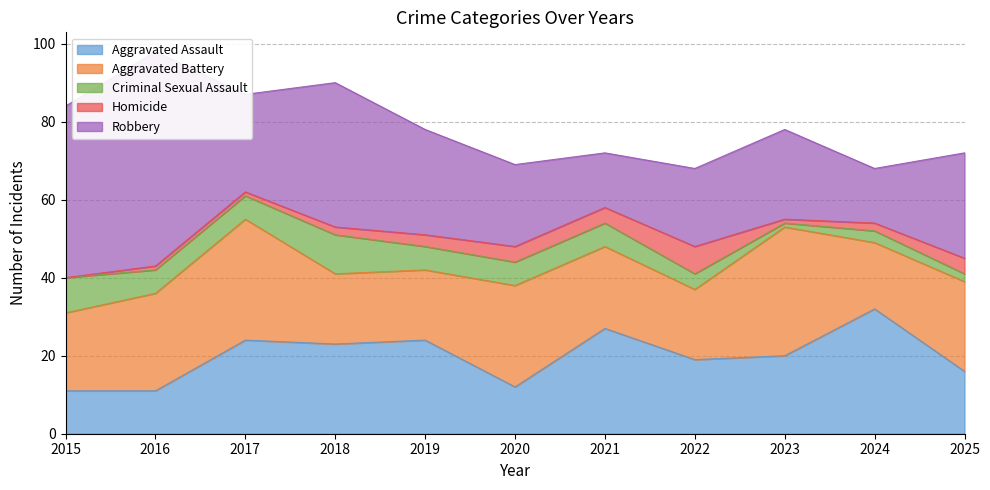

How many lines are shown in the chart?

5